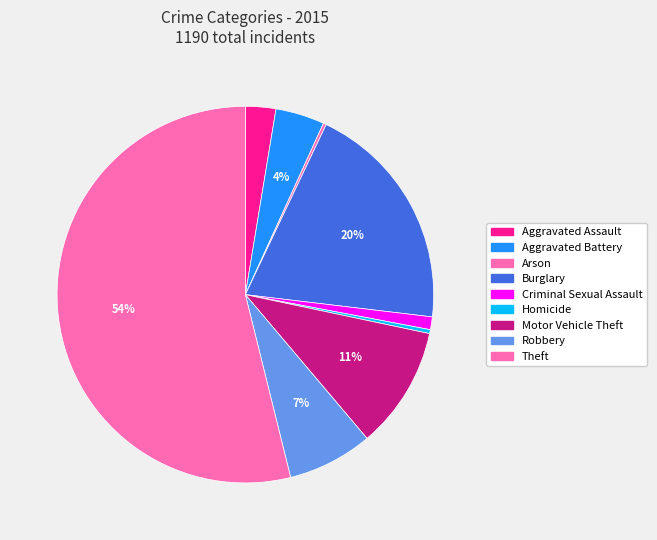

Is it true that Homicide is 1% of the pie?

False